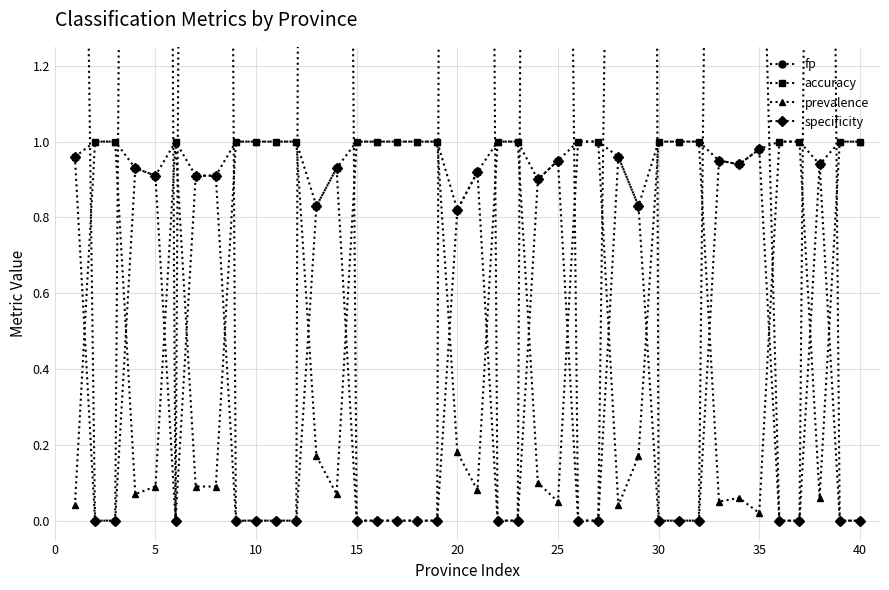

What is the value of the accuracy point at the 39th from the left?

1.0